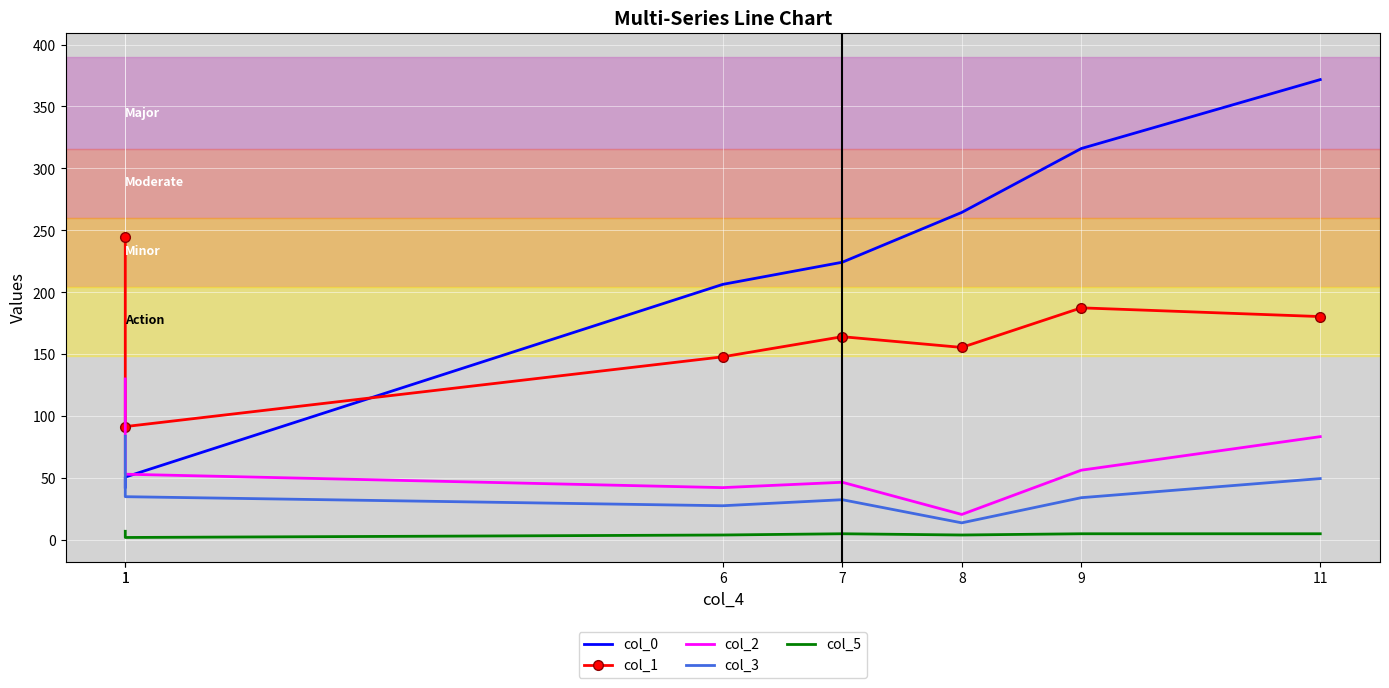

Where is the first local maximum for col_5?

7